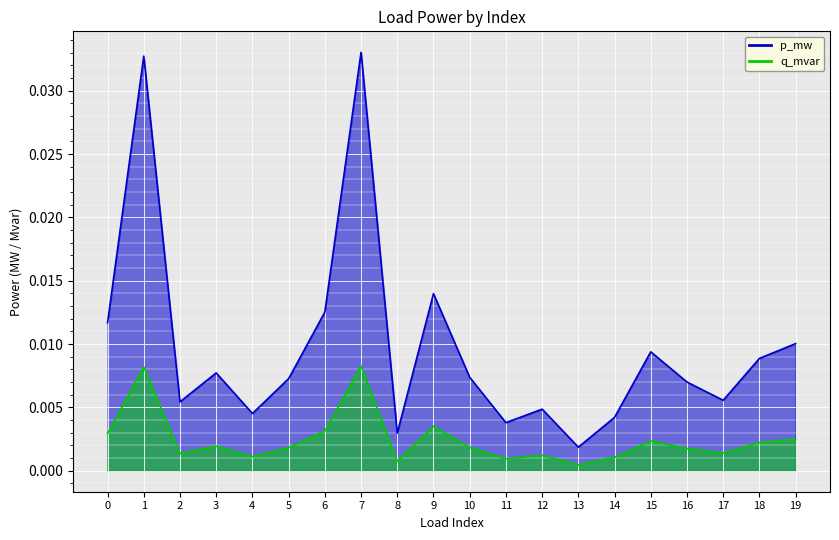

At how many categories does at least one series exceed 0?

20